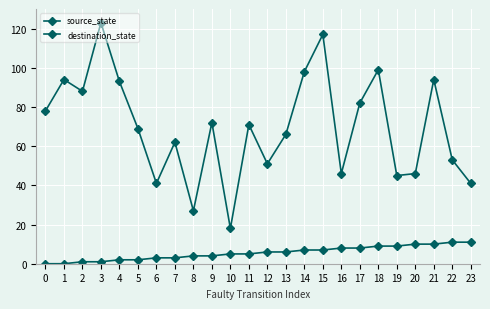

How many categories are shown in the chart?

24